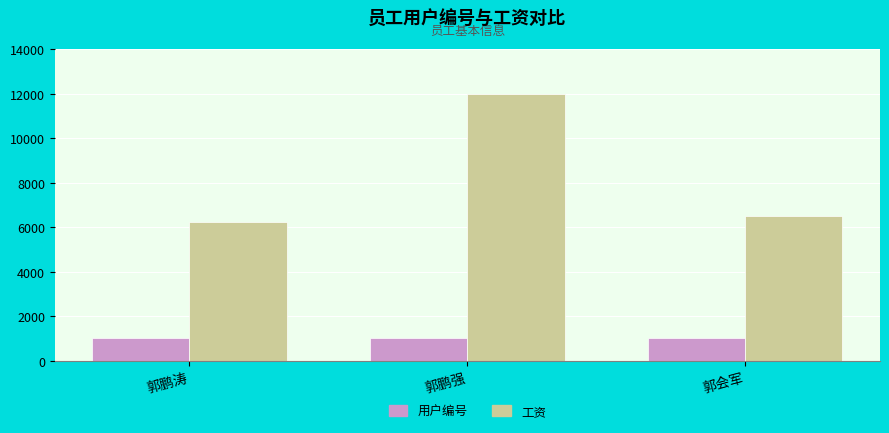

How many categories are shown in the chart?

3